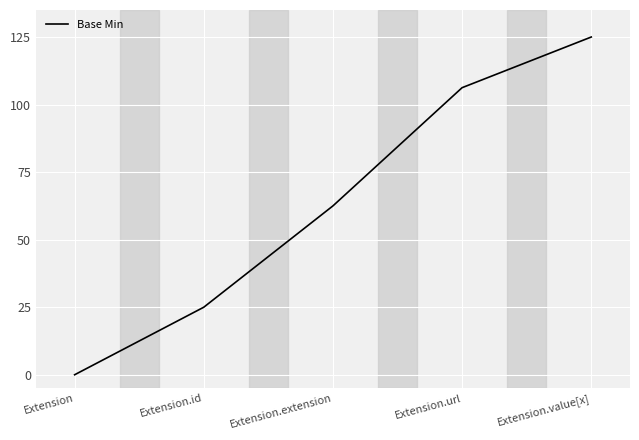

Where does the data first go above 62?

Extension.extension